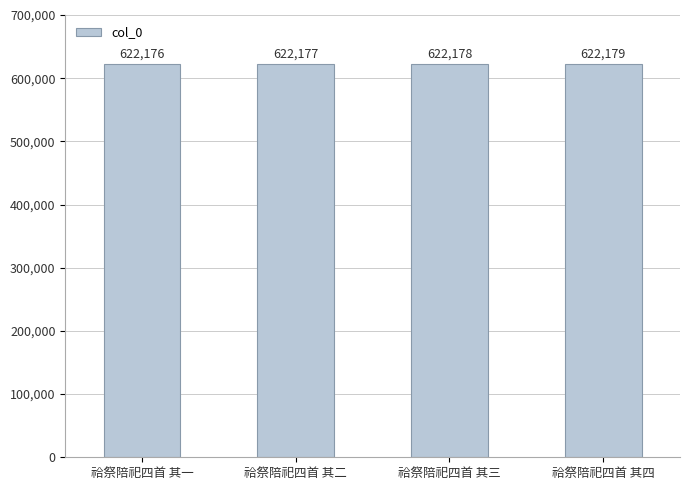

What is the sum of the values at 祫祭陪祀四首 其二 and 祫祭陪祀四首 其三?

1244355